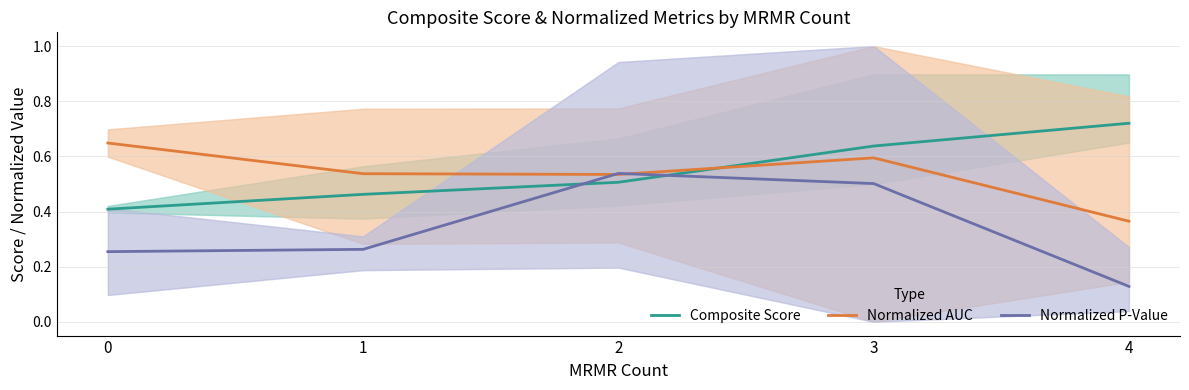

Which series has the widest spread of values?

Normalized P-Value